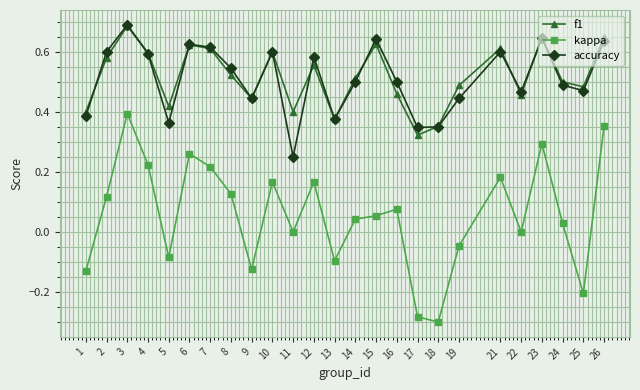

Which label corresponds to the largest value in the chart?

3